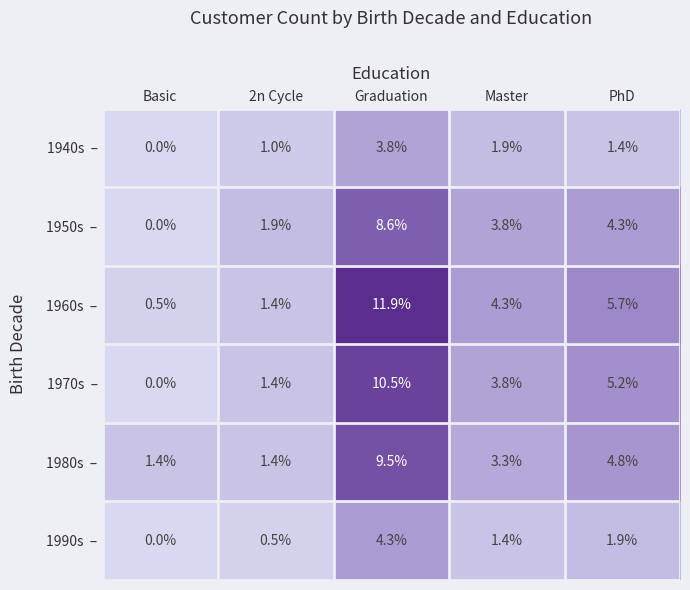

At how many categories does at least one series exceed 3?

3